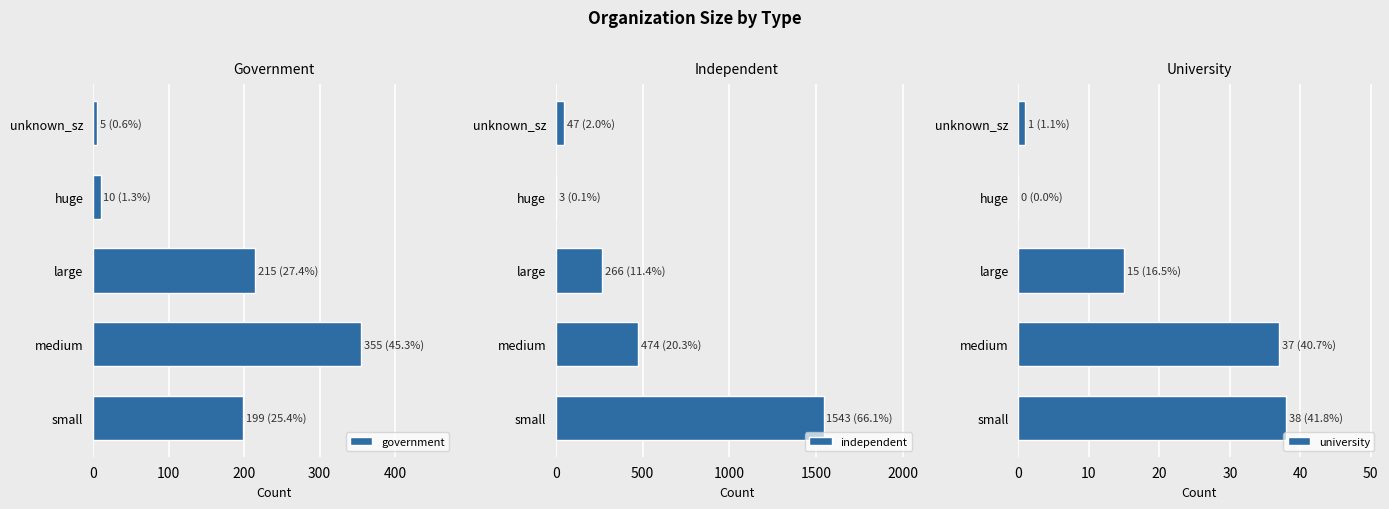

Where is university nearest to the value 19?

large